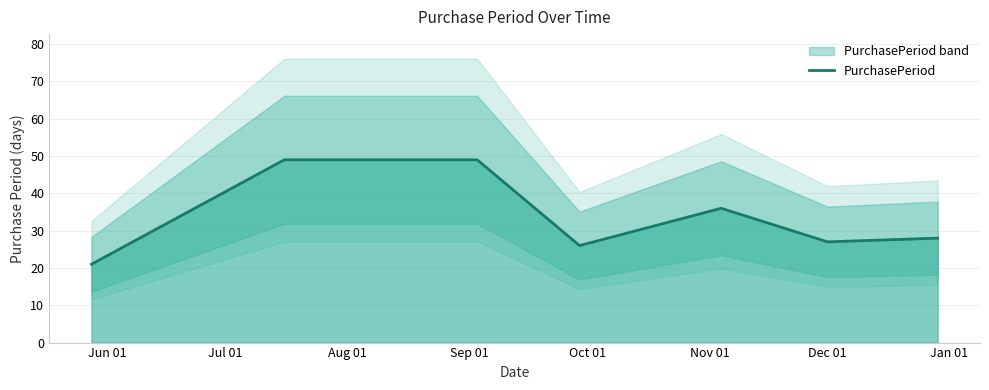

What is the minimum value for PurchasePeriod?

21